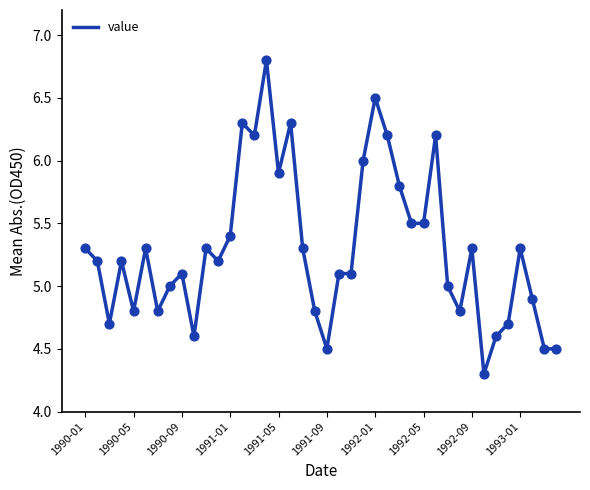

What is the maximum value shown in the chart?

6.8